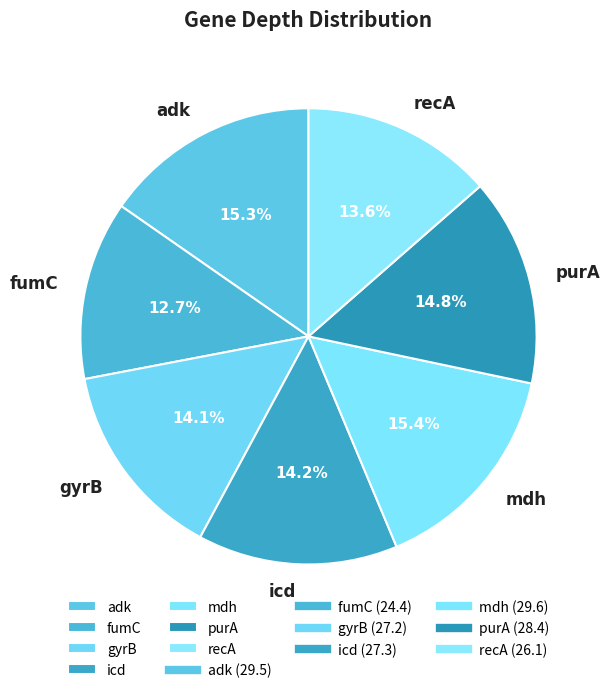

What is the smallest slice in the pie chart?

fumC